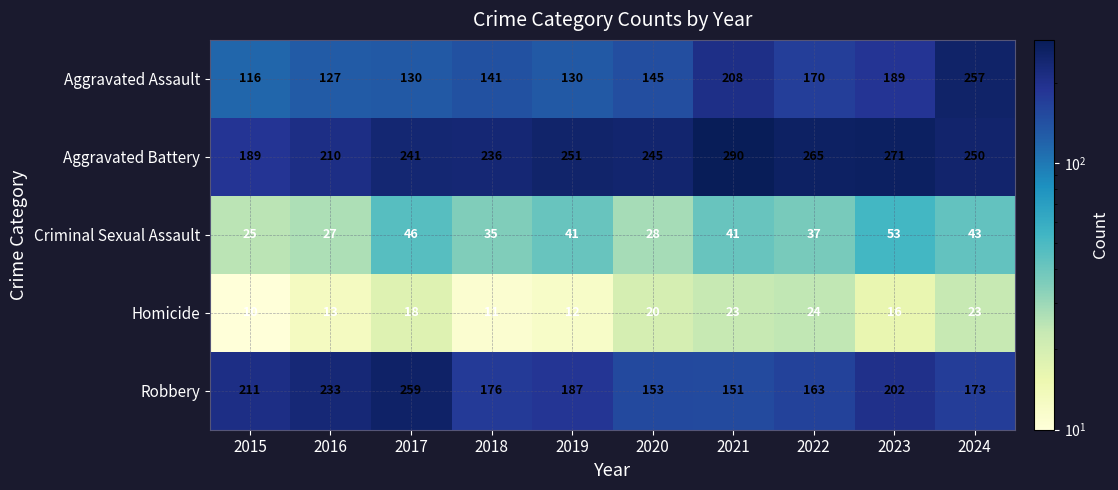

What is the sum of all Aggravated Battery values?

2448